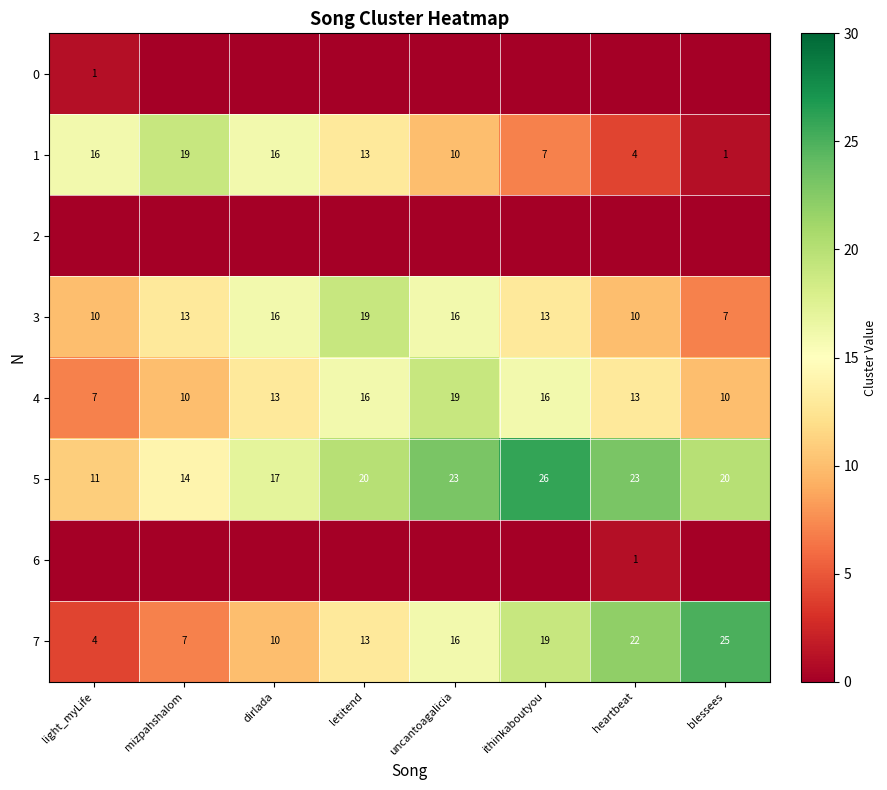

What is the difference between the maximum and minimum values in the 7 series?

21